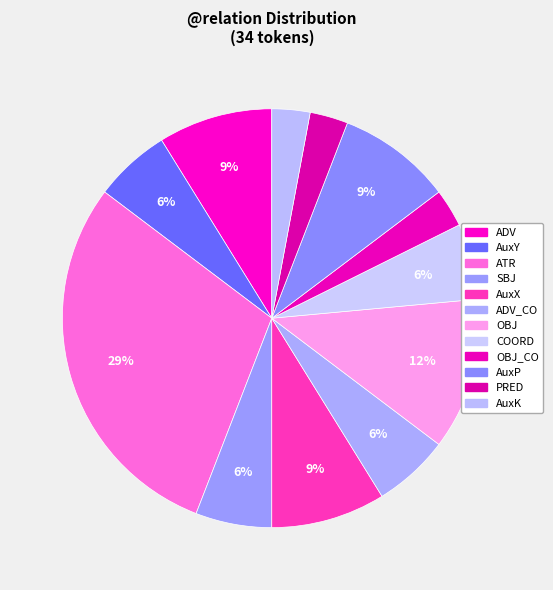

How many slices are in this pie chart?

12